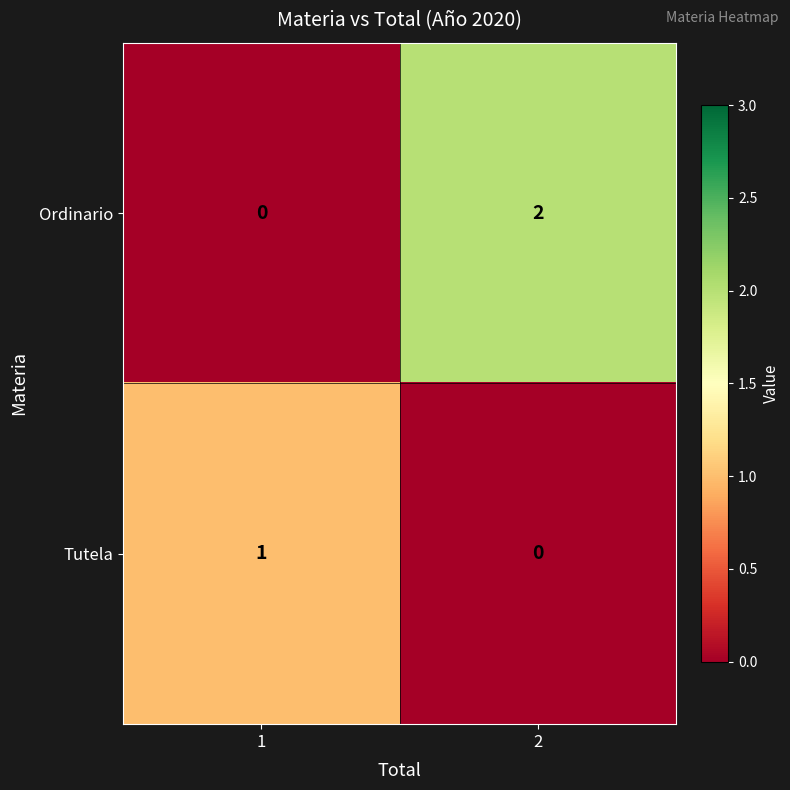

Which series has the largest total across all categories?

Ordinario